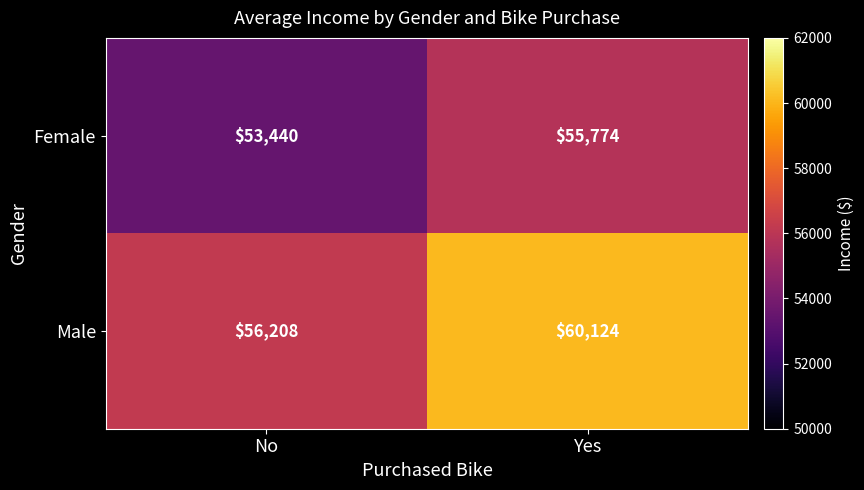

The value of Female at Yes is 55774. True or false?

True